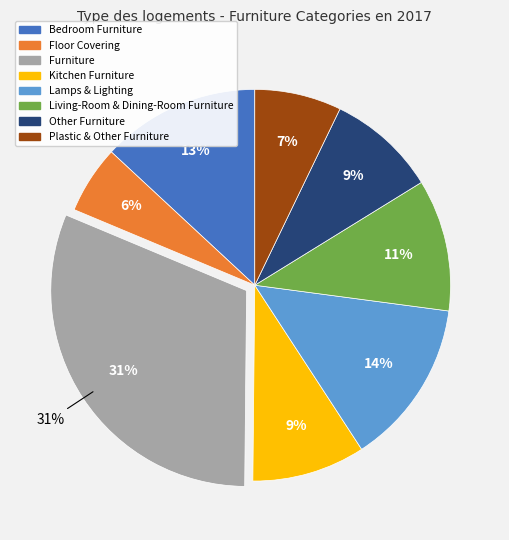

Combined, what portion of the pie is Living-Room & Dining-Room Furniture and Lamps & Lighting?

24.6%